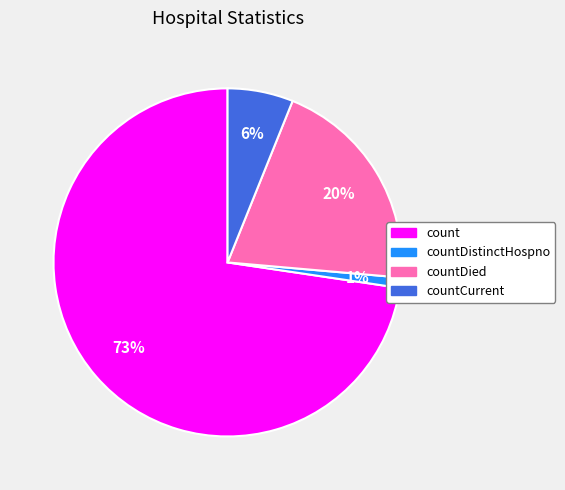

Is there any slice that represents more than half of the pie?

Yes